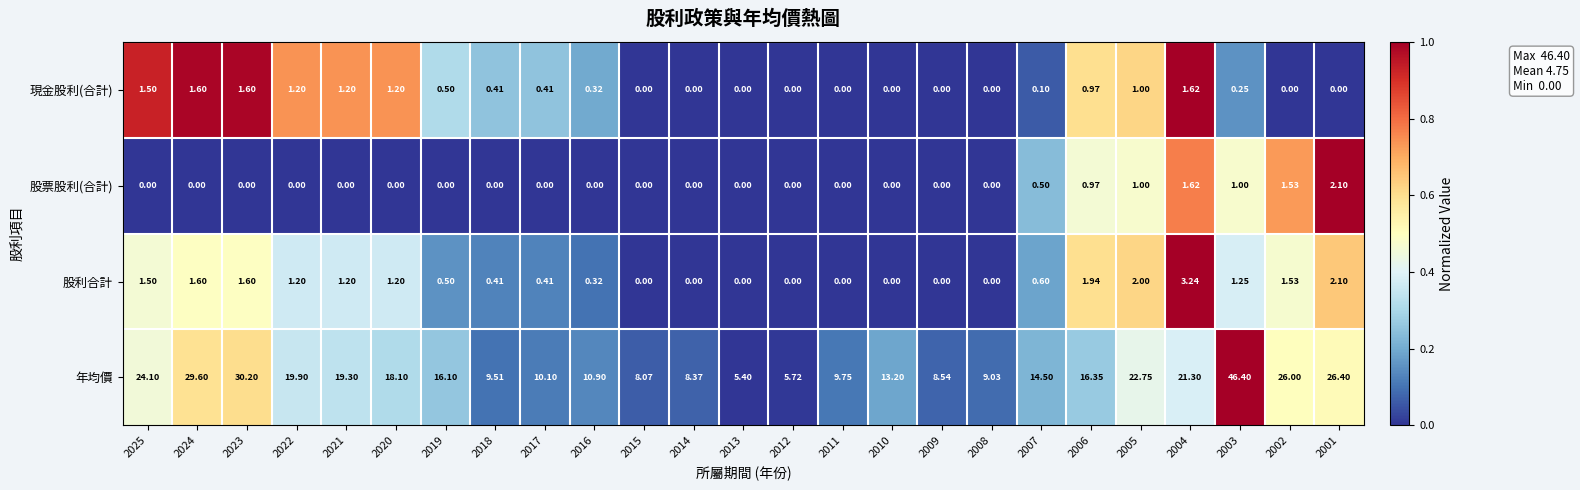

Rank the series at 2007 from highest to lowest value.

年均價, 股利合計, 股票股利(合計), 現金股利(合計)